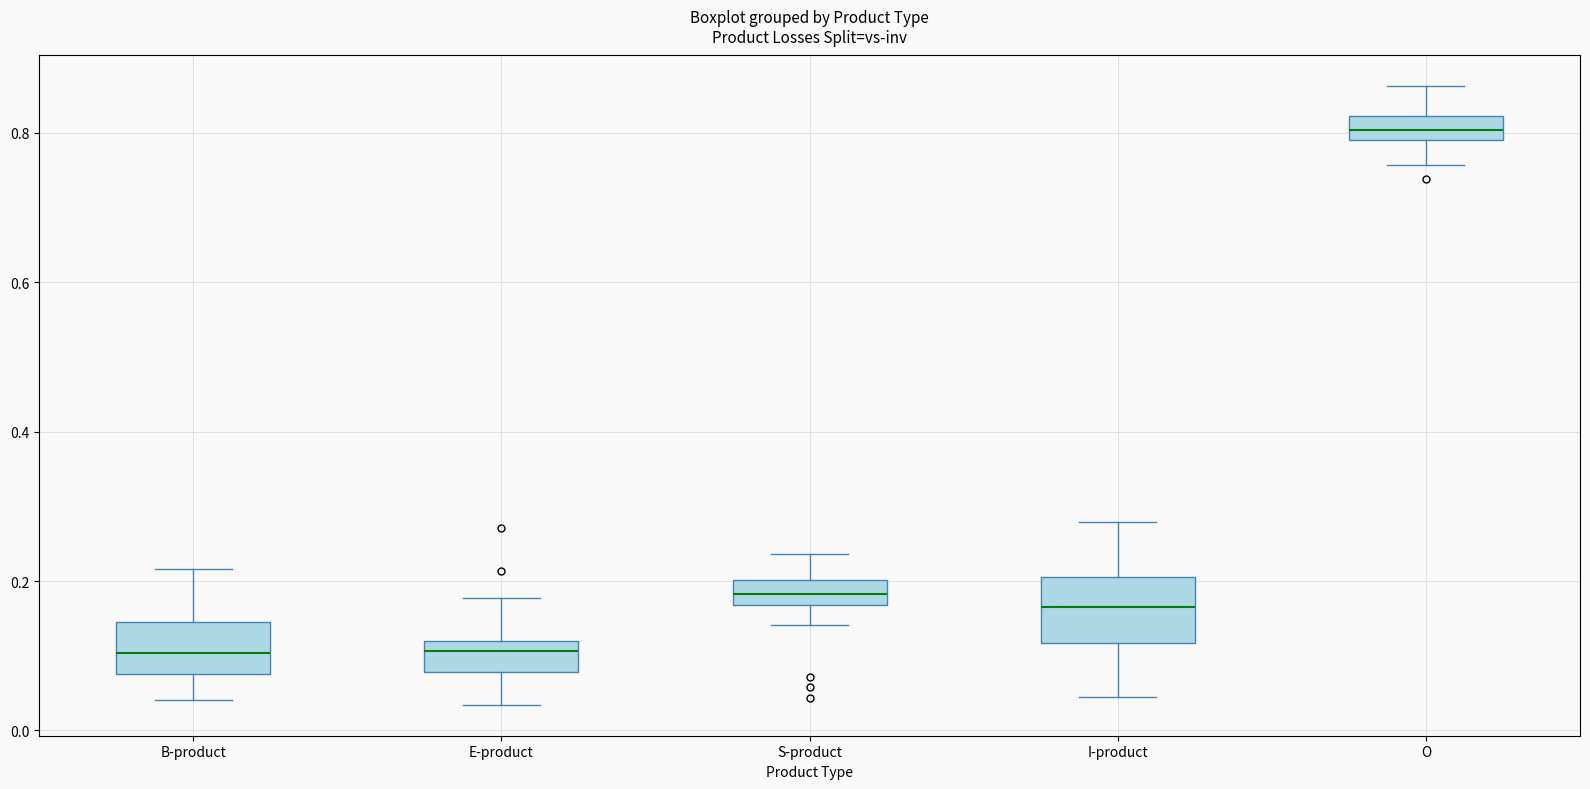

Reading left to right, transcribe this box plot: for each box, give where its median line is, the range the box spans, and where its two whiskers end, as read against the y-axis. The values are not printed on the chart, so give them approximately, as read against the axis.

B-product: median 0.10, box 0.08 to 0.14, whiskers 0.04 to 0.22
E-product: median 0.10, box 0.08 to 0.12, whiskers 0.04 to 0.18
S-product: median 0.18, box 0.16 to 0.20, whiskers 0.14 to 0.24
I-product: median 0.16, box 0.12 to 0.20, whiskers 0.04 to 0.28
O: median 0.80 (inside the box), box 0.80 to 0.82, whiskers 0.76 to 0.86